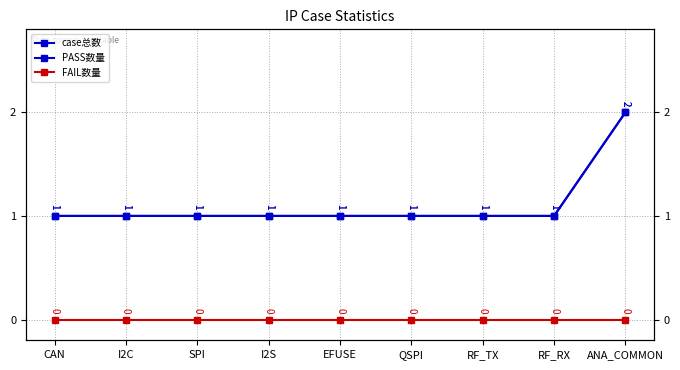

Is it true that case总数 equals 2 at ANA_COMMON?

True